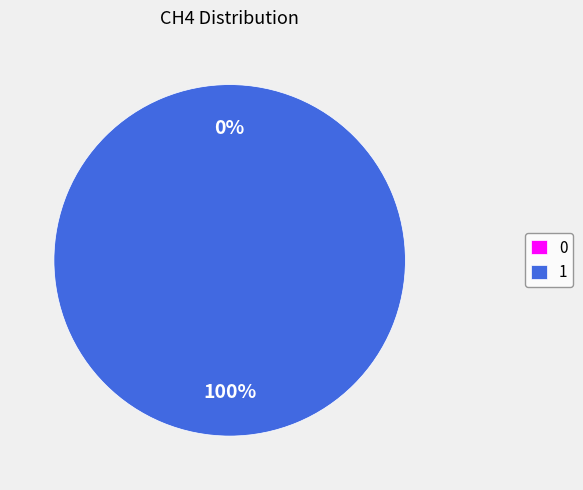

How many slices are in this pie chart?

2